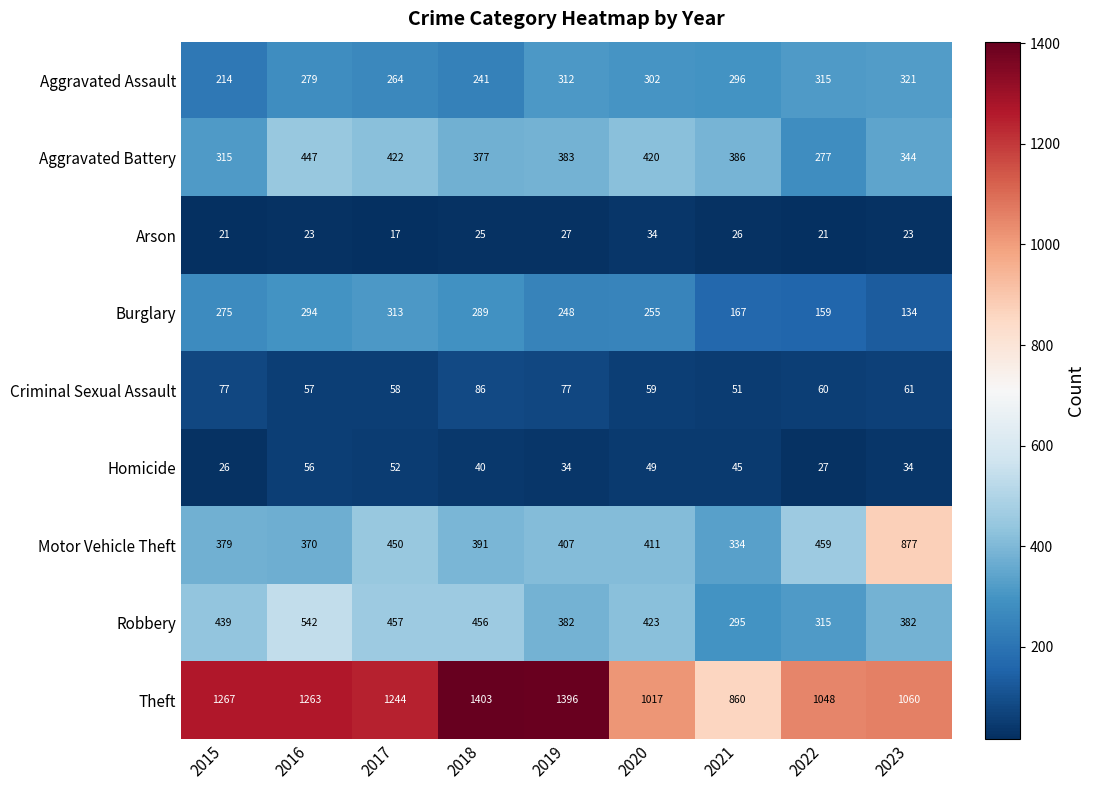

What is the total value across all series at 2019?

3266